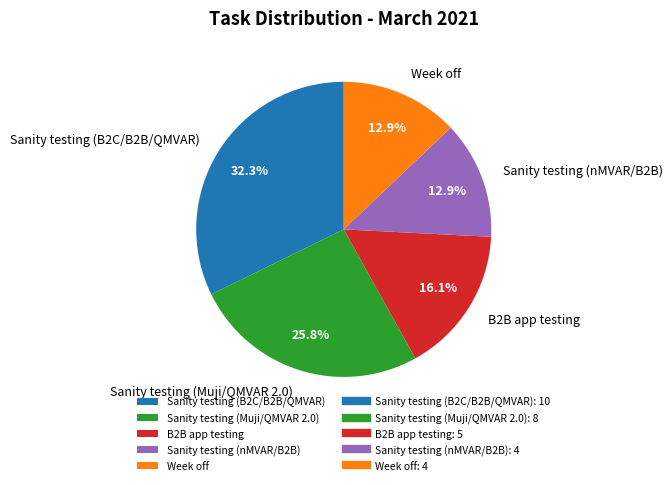

What percentage is the Week off slice, to the nearest percent?

13%